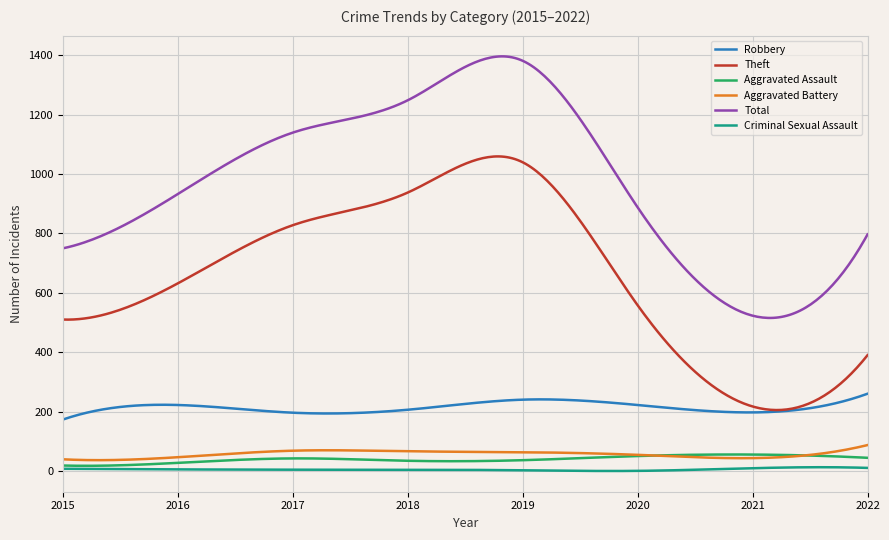

Which series has the largest total across all categories?

Total